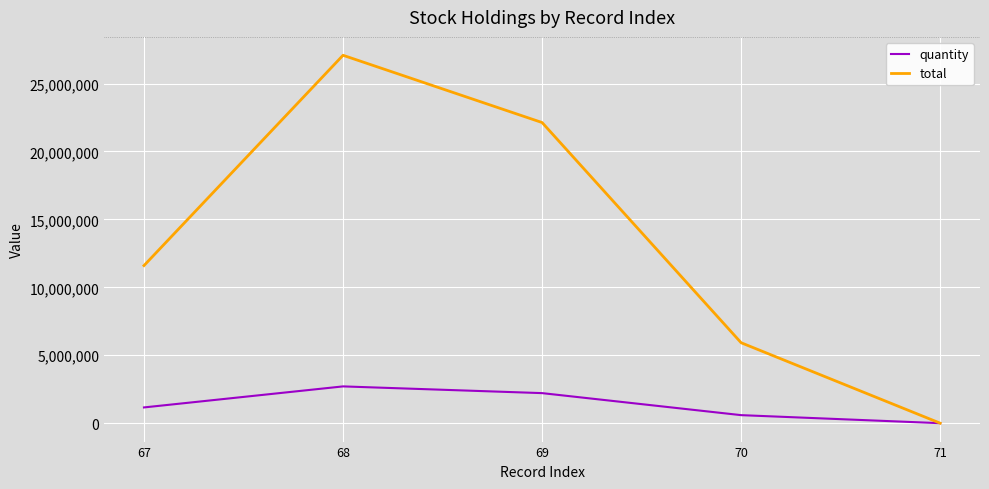

What are all the series names shown in the legend?

quantity, total